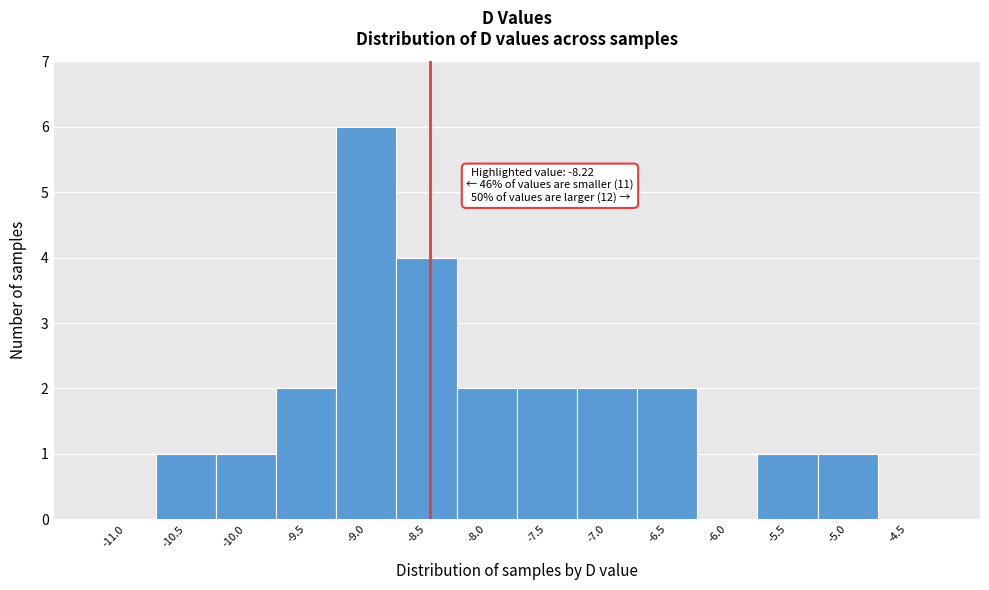

Reading left to right, list all the values displayed in this chart.

-11.0=0	-10.5=1	-10.0=1	-9.5=2	-9.0=6	-8.5=4	-8.0=2	-7.5=2	-7.0=2	-6.5=2	-6.0=0	-5.5=1	-5.0=1	-4.5=0